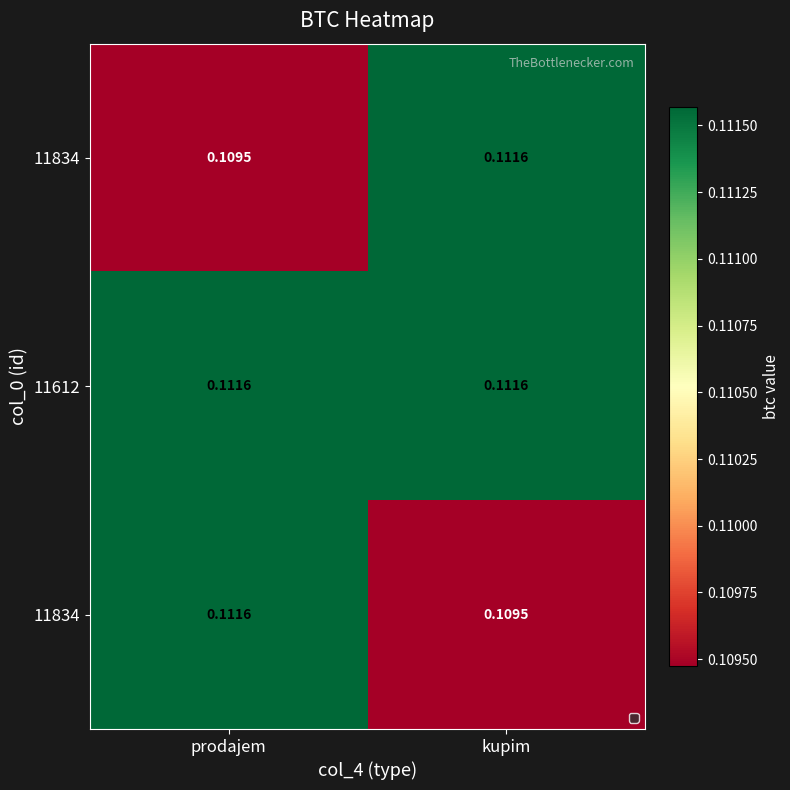

What is the total value across all series at kupim?

0.3